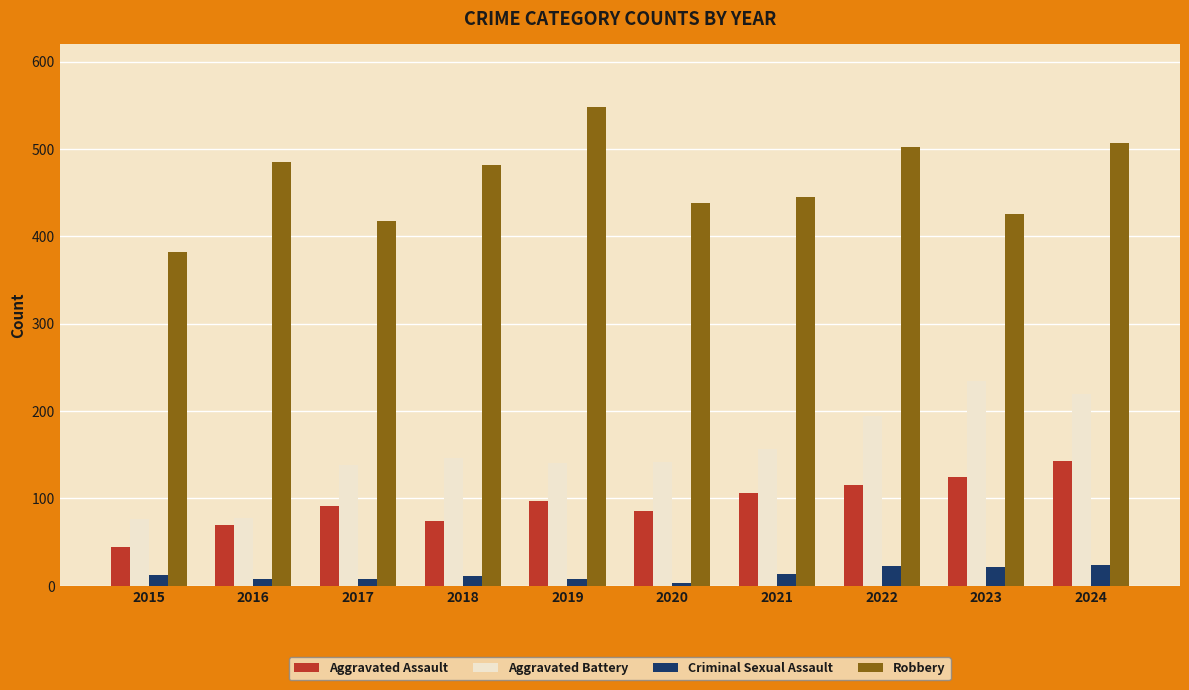

Read the Aggravated Assault value at 2019, to the nearest 5.

95